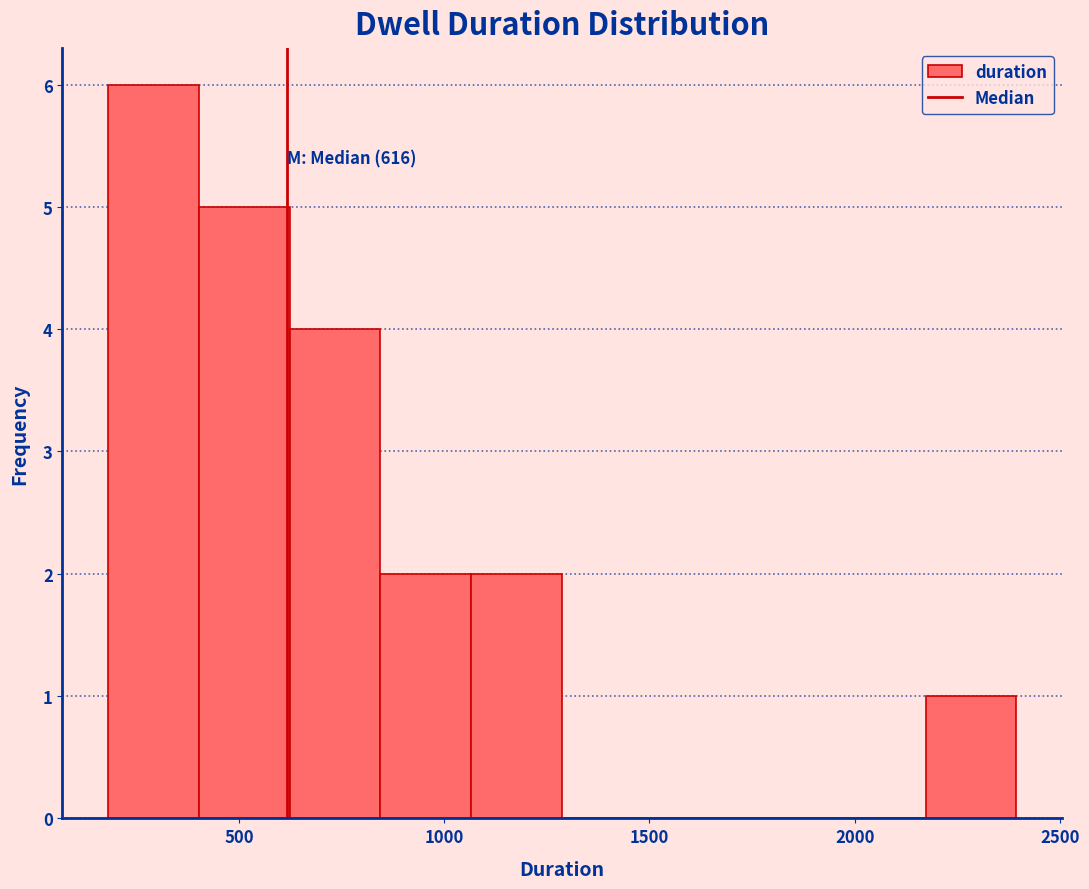

Which range on the x-axis has the tallest bar?

200 to 400